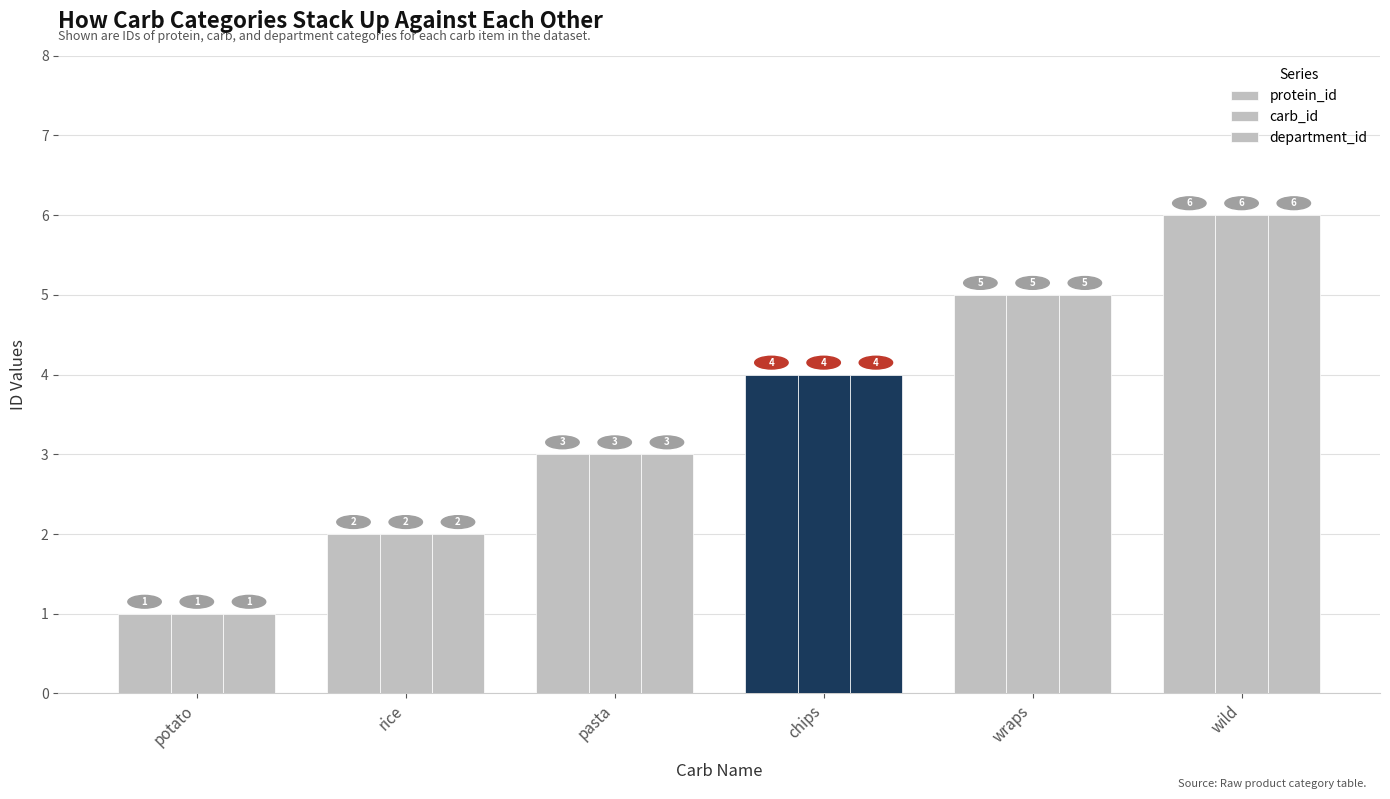

True or false: protein_id has a value of 6 at wild.

True